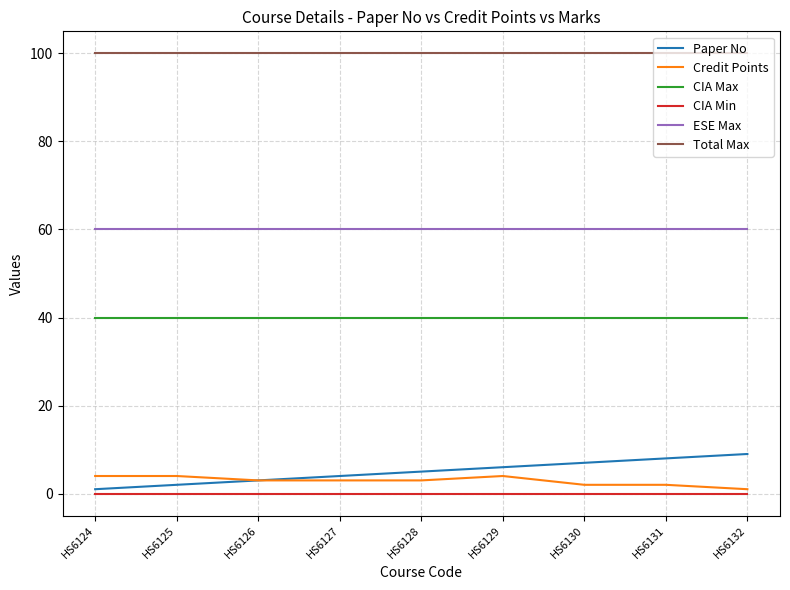

True or false: Credit Points and ESE Max intersect in this chart.

False